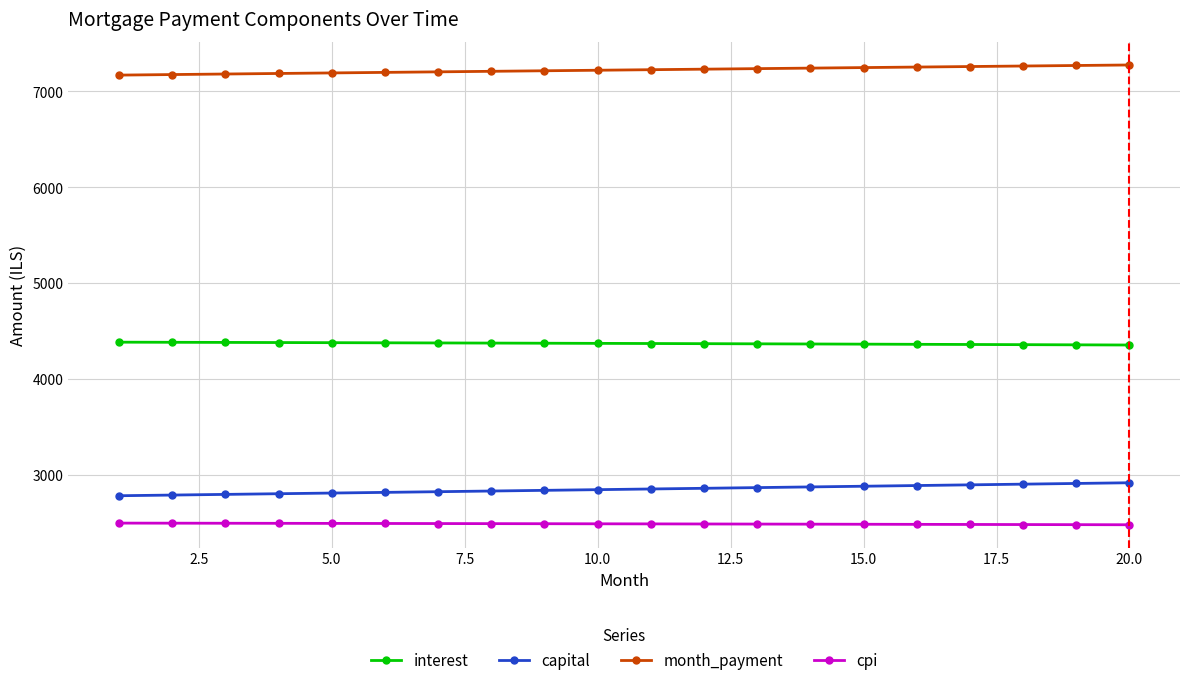

What is the value of the cpi point at the 7th from the left?

2494.6